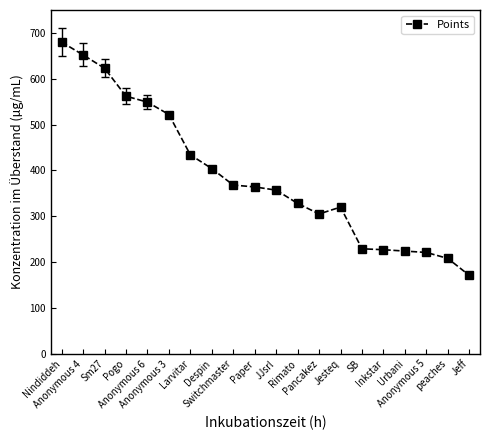

Read the value at Urbani.

224